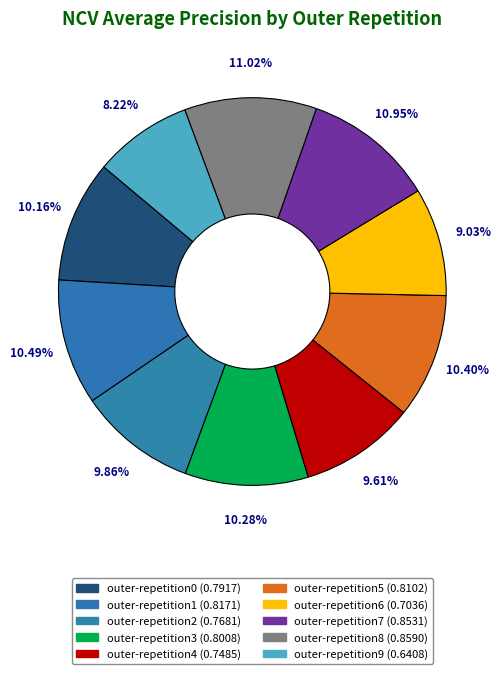

How many slices are in this pie chart?

10